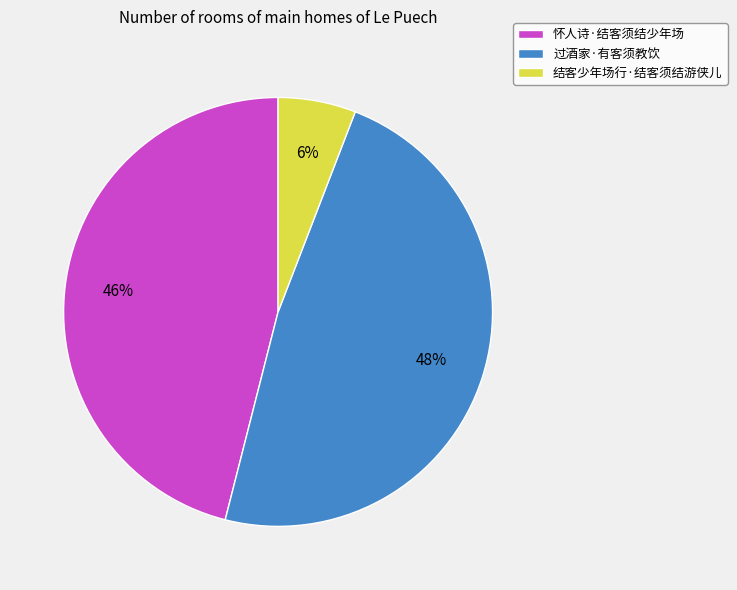

Which category has the biggest portion of the pie?

过酒家·有客须教饮